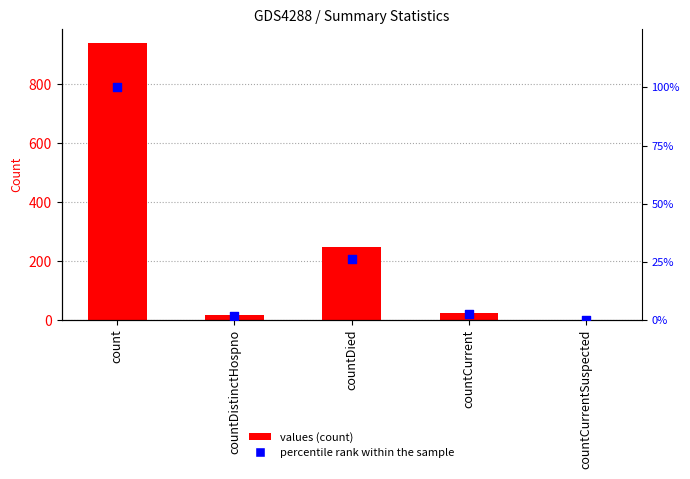

What are all the series names shown in the legend?

values, percentile rank within the sample